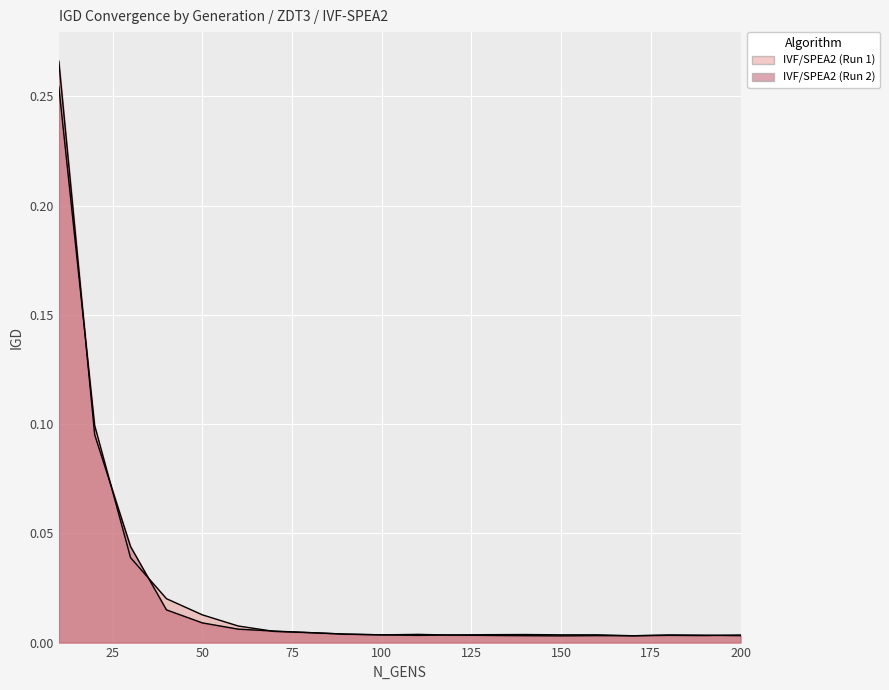

At which category does IVF/SPEA2 (Run 1) reach its first local peak?

140